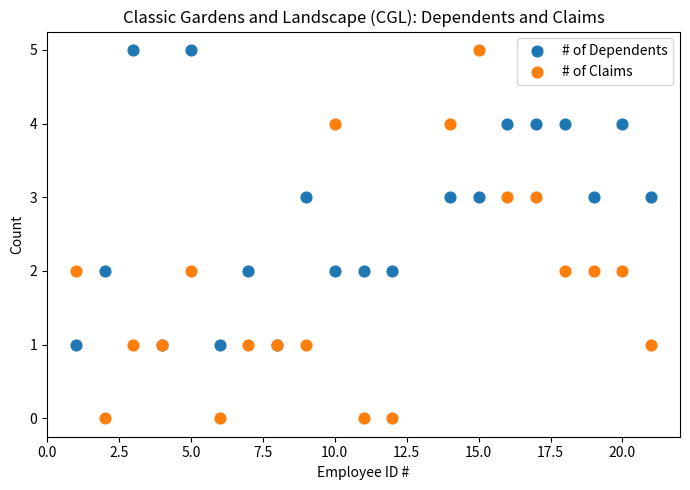

Which series contains the lowest Y value?

# of Claims